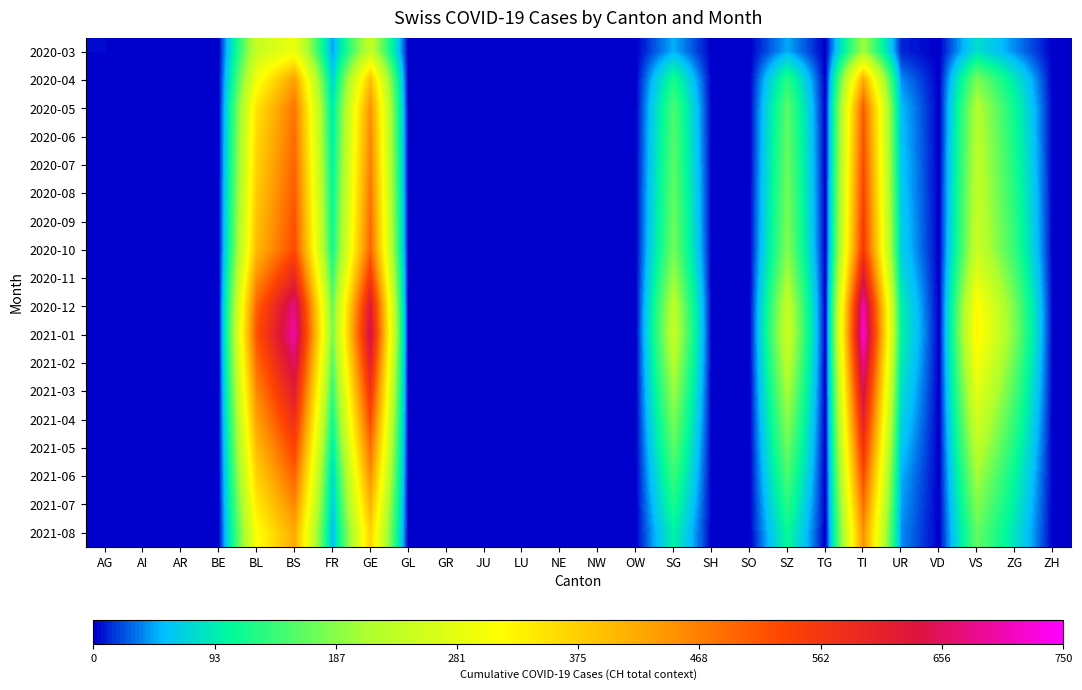

Reading right to left, what are all the values shown in this chart?

2020-03: ZH=0	ZG=39	VS=81	VD=0	UR=11	TI=202	TG=0	SZ=48	SO=0	SH=0	SG=50	OW=0	NW=0	NE=0	LU=0	JU=0	GR=0	GL=0	GE=241	FR=46	BS=292	BL=242	BE=0	AR=0	AI=0	AG=3
2020-04: ZH=0	ZG=90	VS=180	VD=0	UR=40	TI=420	TG=0	SZ=130	SO=0	SH=0	SG=120	OW=0	NW=0	NE=0	LU=0	JU=0	GR=0	GL=0	GE=394	FR=70	BS=434	BL=298	BE=0	AR=0	AI=0	AG=0
2020-05: ZH=0	ZG=110	VS=220	VD=0	UR=55	TI=510	TG=0	SZ=160	SO=0	SH=0	SG=150	OW=0	NW=0	NE=0	LU=0	JU=0	GR=0	GL=0	GE=450	FR=90	BS=480	BL=350	BE=0	AR=0	AI=0	AG=0
2020-06: ZH=0	ZG=115	VS=225	VD=0	UR=57	TI=520	TG=0	SZ=165	SO=0	SH=0	SG=155	OW=0	NW=0	NE=0	LU=0	JU=0	GR=0	GL=0	GE=460	FR=95	BS=490	BL=360	BE=0	AR=0	AI=0	AG=0
2020-07: ZH=0	ZG=120	VS=230	VD=0	UR=60	TI=530	TG=0	SZ=170	SO=0	SH=0	SG=160	OW=0	NW=0	NE=0	LU=0	JU=0	GR=0	GL=0	GE=470	FR=100	BS=500	BL=370	BE=0	AR=0	AI=0	AG=0
2020-08: ZH=0	ZG=125	VS=235	VD=0	UR=62	TI=540	TG=0	SZ=175	SO=0	SH=0	SG=165	OW=0	NW=0	NE=0	LU=0	JU=0	GR=0	GL=0	GE=480	FR=105	BS=510	BL=380	BE=0	AR=0	AI=0	AG=0
2020-09: ZH=0	ZG=130	VS=240	VD=0	UR=65	TI=550	TG=0	SZ=180	SO=0	SH=0	SG=170	OW=0	NW=0	NE=0	LU=0	JU=0	GR=0	GL=0	GE=490	FR=110	BS=520	BL=390	BE=0	AR=0	AI=0	AG=0
2020-10: ZH=0	ZG=135	VS=245	VD=0	UR=67	TI=560	TG=0	SZ=185	SO=0	SH=0	SG=175	OW=0	NW=0	NE=0	LU=0	JU=0	GR=0	GL=0	GE=500	FR=115	BS=530	BL=400	BE=0	AR=0	AI=0	AG=0
2020-11: ZH=0	ZG=155	VS=280	VD=0	UR=80	TI=630	TG=0	SZ=210	SO=0	SH=0	SG=200	OW=0	NW=0	NE=0	LU=0	JU=0	GR=0	GL=0	GE=560	FR=140	BS=600	BL=450	BE=0	AR=0	AI=0	AG=0
2020-12: ZH=0	ZG=175	VS=320	VD=0	UR=95	TI=710	TG=0	SZ=240	SO=0	SH=0	SG=230	OW=0	NW=0	NE=0	LU=0	JU=0	GR=0	GL=0	GE=630	FR=165	BS=680	BL=500	BE=0	AR=0	AI=0	AG=0
2021-01: ZH=0	ZG=180	VS=330	VD=0	UR=100	TI=730	TG=0	SZ=250	SO=0	SH=0	SG=240	OW=0	NW=0	NE=0	LU=0	JU=0	GR=0	GL=0	GE=650	FR=175	BS=700	BL=520	BE=0	AR=0	AI=0	AG=0
2021-02: ZH=0	ZG=165	VS=305	VD=0	UR=90	TI=690	TG=0	SZ=230	SO=0	SH=0	SG=220	OW=0	NW=0	NE=0	LU=0	JU=0	GR=0	GL=0	GE=610	FR=155	BS=660	BL=490	BE=0	AR=0	AI=0	AG=0
2021-03: ZH=0	ZG=150	VS=280	VD=0	UR=80	TI=650	TG=0	SZ=210	SO=0	SH=0	SG=200	OW=0	NW=0	NE=0	LU=0	JU=0	GR=0	GL=0	GE=570	FR=135	BS=620	BL=460	BE=0	AR=0	AI=0	AG=0
2021-04: ZH=0	ZG=135	VS=255	VD=0	UR=70	TI=610	TG=0	SZ=190	SO=0	SH=0	SG=180	OW=0	NW=0	NE=0	LU=0	JU=0	GR=0	GL=0	GE=530	FR=115	BS=580	BL=430	BE=0	AR=0	AI=0	AG=0
2021-05: ZH=0	ZG=120	VS=230	VD=0	UR=60	TI=570	TG=0	SZ=170	SO=0	SH=0	SG=160	OW=0	NW=0	NE=0	LU=0	JU=0	GR=0	GL=0	GE=490	FR=95	BS=540	BL=400	BE=0	AR=0	AI=0	AG=0
2021-06: ZH=0	ZG=105	VS=205	VD=0	UR=50	TI=530	TG=0	SZ=150	SO=0	SH=0	SG=140	OW=0	NW=0	NE=0	LU=0	JU=0	GR=0	GL=0	GE=450	FR=75	BS=500	BL=370	BE=0	AR=0	AI=0	AG=0
2021-07: ZH=0	ZG=95	VS=185	VD=0	UR=45	TI=490	TG=0	SZ=130	SO=0	SH=0	SG=120	OW=0	NW=0	NE=0	LU=0	JU=0	GR=0	GL=0	GE=410	FR=65	BS=460	BL=340	BE=0	AR=0	AI=0	AG=0
2021-08: ZH=0	ZG=85	VS=165	VD=0	UR=40	TI=450	TG=0	SZ=110	SO=0	SH=0	SG=100	OW=0	NW=0	NE=0	LU=0	JU=0	GR=0	GL=0	GE=370	FR=55	BS=420	BL=310	BE=0	AR=0	AI=0	AG=0